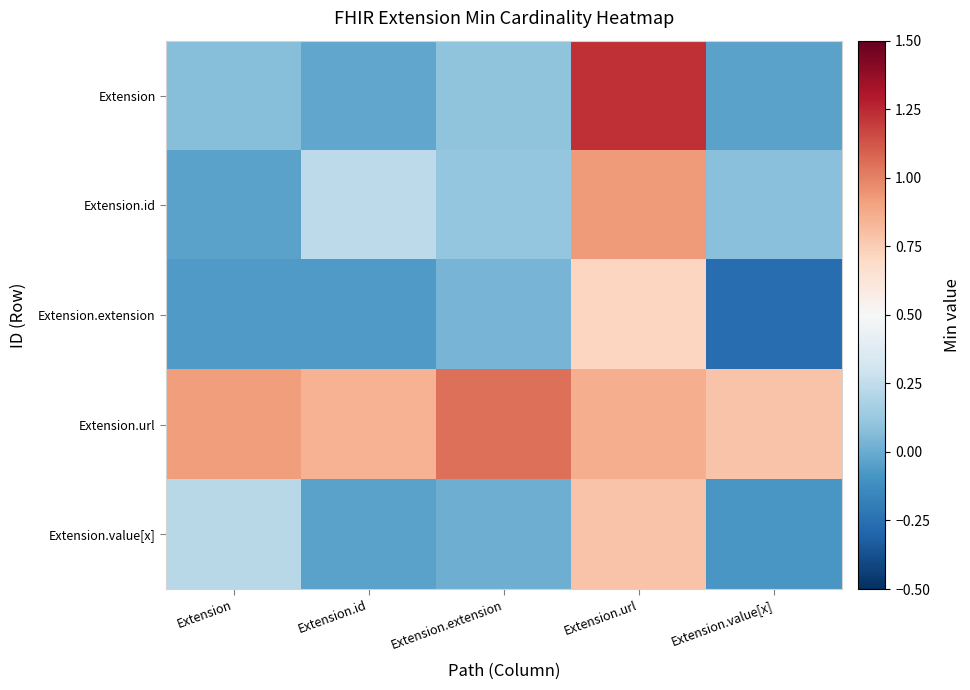

Reading left to right, extract all data points from this chart.

Extension: Extension=0.1	Extension.id=-0.0	Extension.extension=0.1	Extension.url=1.2	Extension.value[x]=-0.0
Extension.id: Extension=-0.0	Extension.id=0.2	Extension.extension=0.1	Extension.url=0.9	Extension.value[x]=0.1
Extension.extension: Extension=-0.1	Extension.id=-0.1	Extension.extension=0.0	Extension.url=0.7	Extension.value[x]=-0.3
Extension.url: Extension=0.9	Extension.id=0.8	Extension.extension=1.0	Extension.url=0.9	Extension.value[x]=0.8
Extension.value[x]: Extension=0.2	Extension.id=-0.0	Extension.extension=0.0	Extension.url=0.8	Extension.value[x]=-0.1